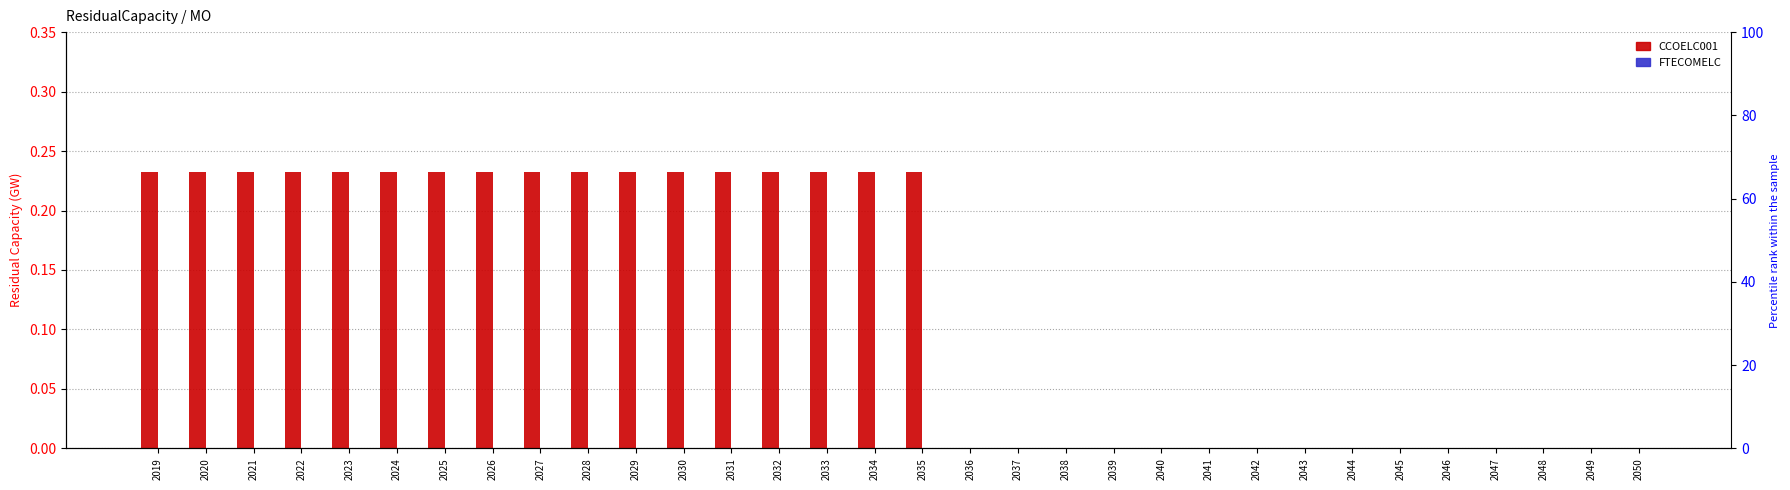

Reading left to right, extract all data points from this chart.

CCOELC001: 0.2	0.2	0.2	0.2	0.2	0.2	0.2	0.2	0.2	0.2	0.2	0.2	0.2	0.2	0.2	0.2	0.2	0.0	0.0	0.0	0.0	0.0	0.0	0.0	0.0	0.0	0.0	0.0	0.0	0.0	0.0	0.0
FTECOMELC: 0.0	0.0	0.0	0.0	0.0	0.0	0.0	0.0	0.0	0.0	0.0	0.0	0.0	0.0	0.0	0.0	0.0	0.0	0.0	0.0	0.0	0.0	0.0	0.0	0.0	0.0	0.0	0.0	0.0	0.0	0.0	0.0